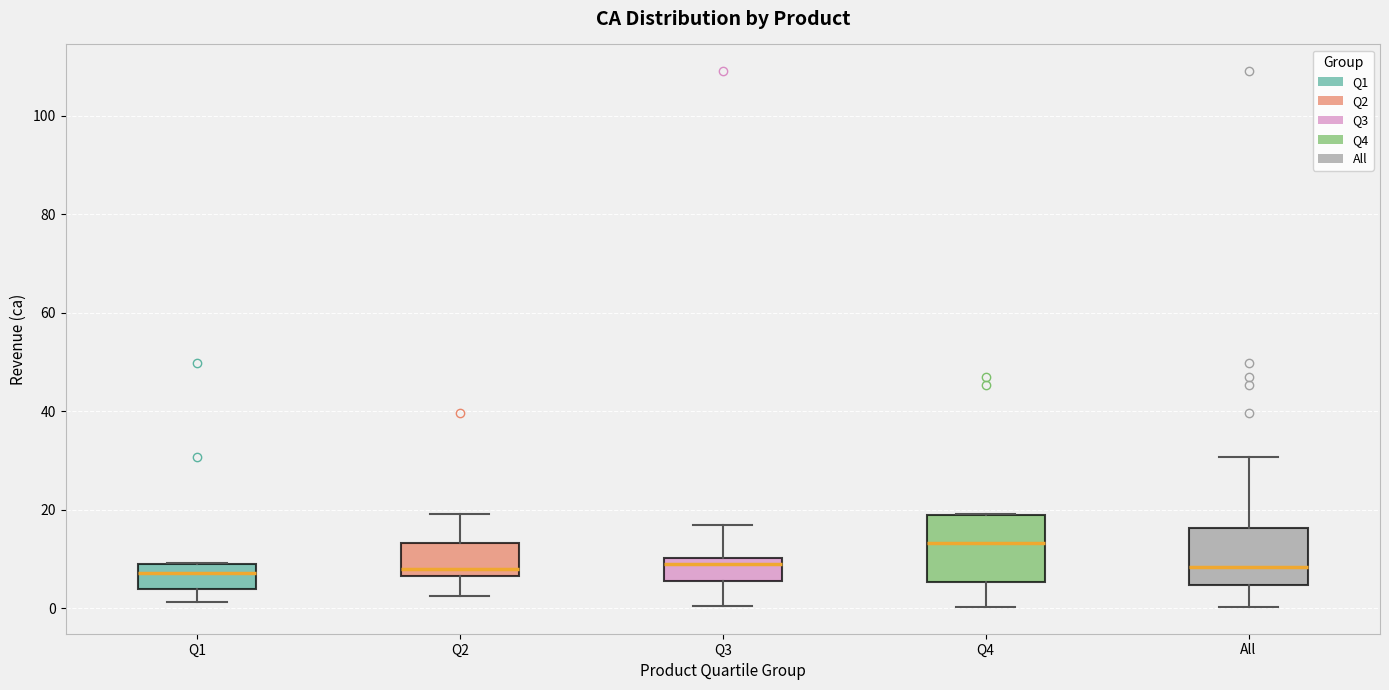

Reading left to right, read every box against the y-axis: the position of its median line, the range the box covers, and the ends of its whiskers. The values are not printed on the chart, so give them approximately, as read against the axis.

Q1: median 8, box 4 to 10, whiskers 2 to 10
Q2: median 8, box 6 to 14, whiskers 2 to 20
Q3: median 10 (just below the box's upper edge), box 6 to 10, whiskers 0 to 16
Q4: median 14, box 6 to 18, whiskers 0 to 20
All: median 8, box 4 to 16, whiskers 0 to 30